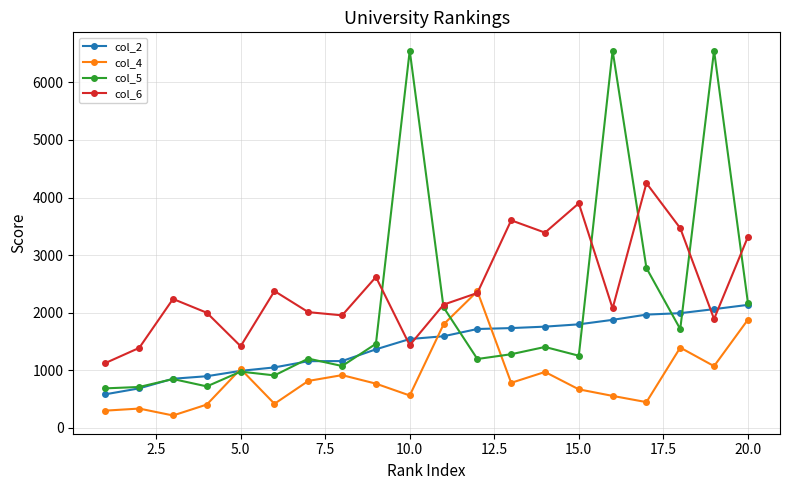

What is the minimum value for col_2?

583